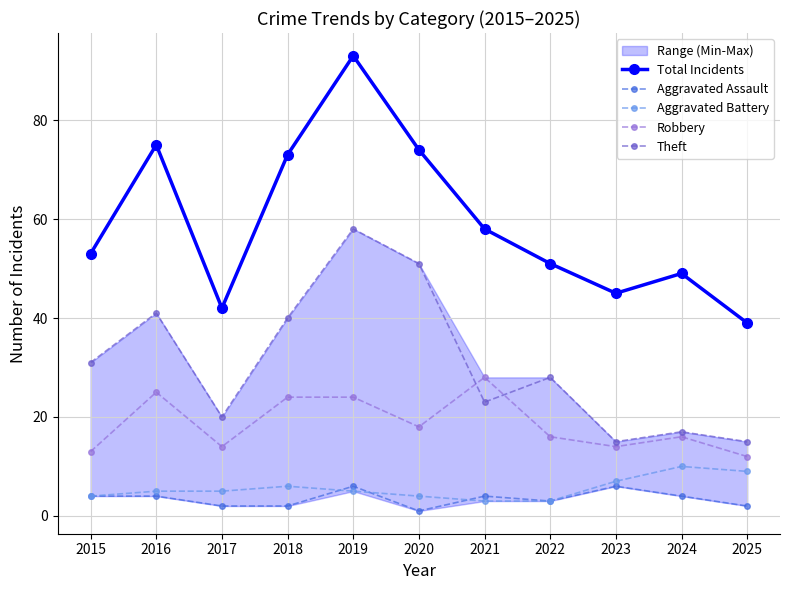

What is the approximate value of Robbery at 2023?

14